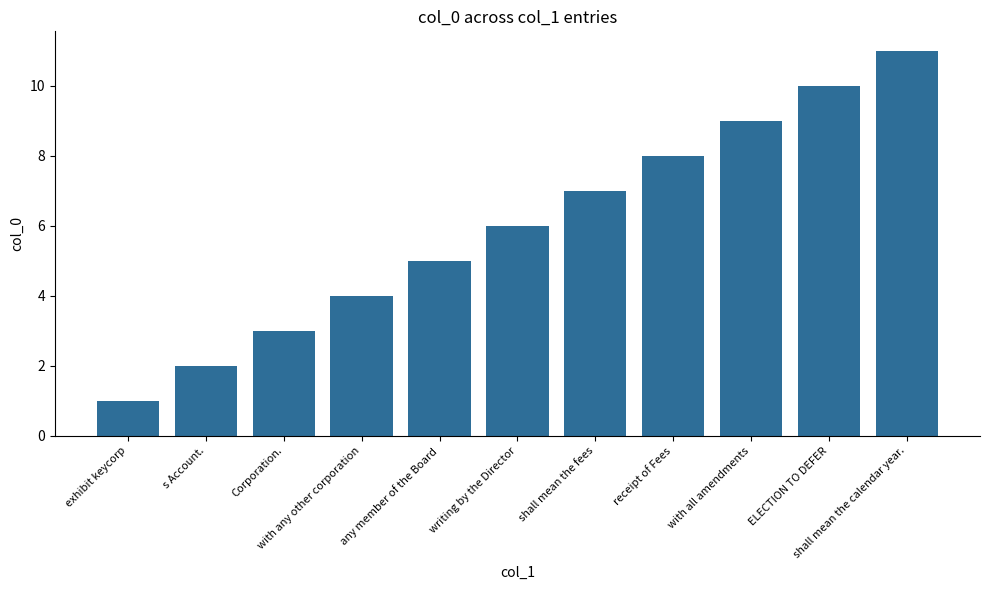

Read the value at ELECTION TO DEFER, to the nearest 10.

10